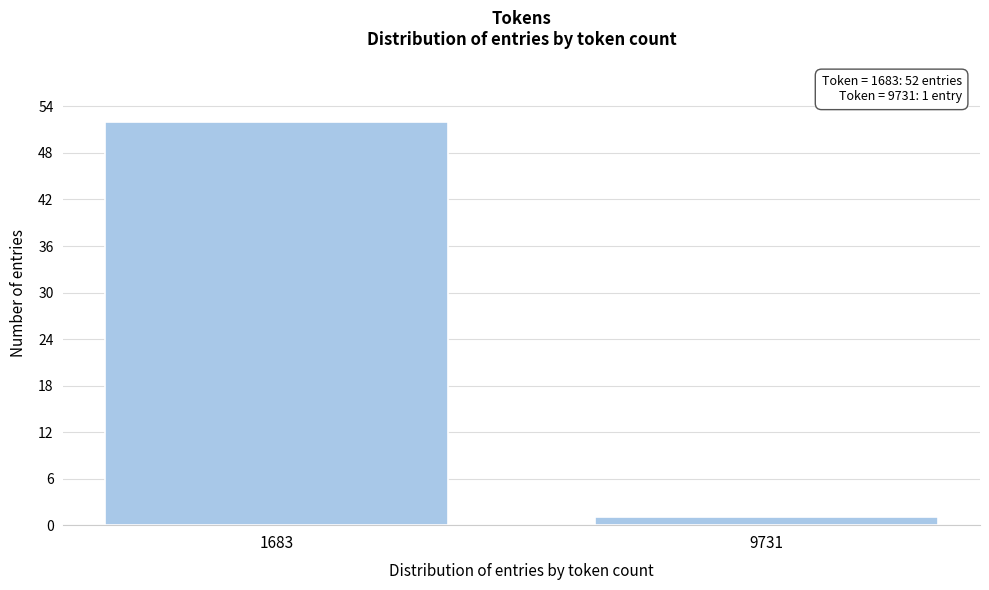

Reading right to left, extract all data points from this chart.

1	52